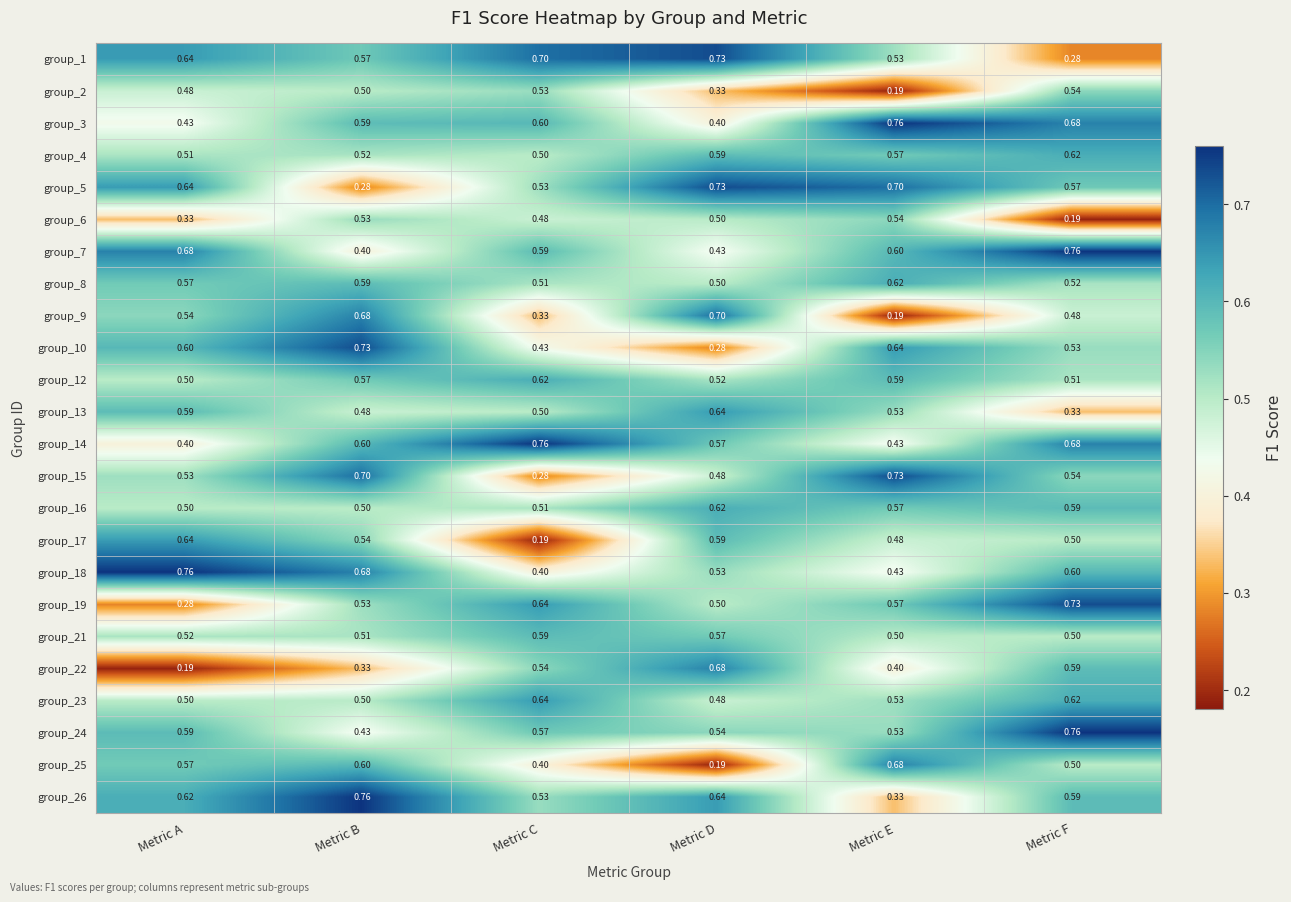

At which label is group_10 closest to 0?

Metric D